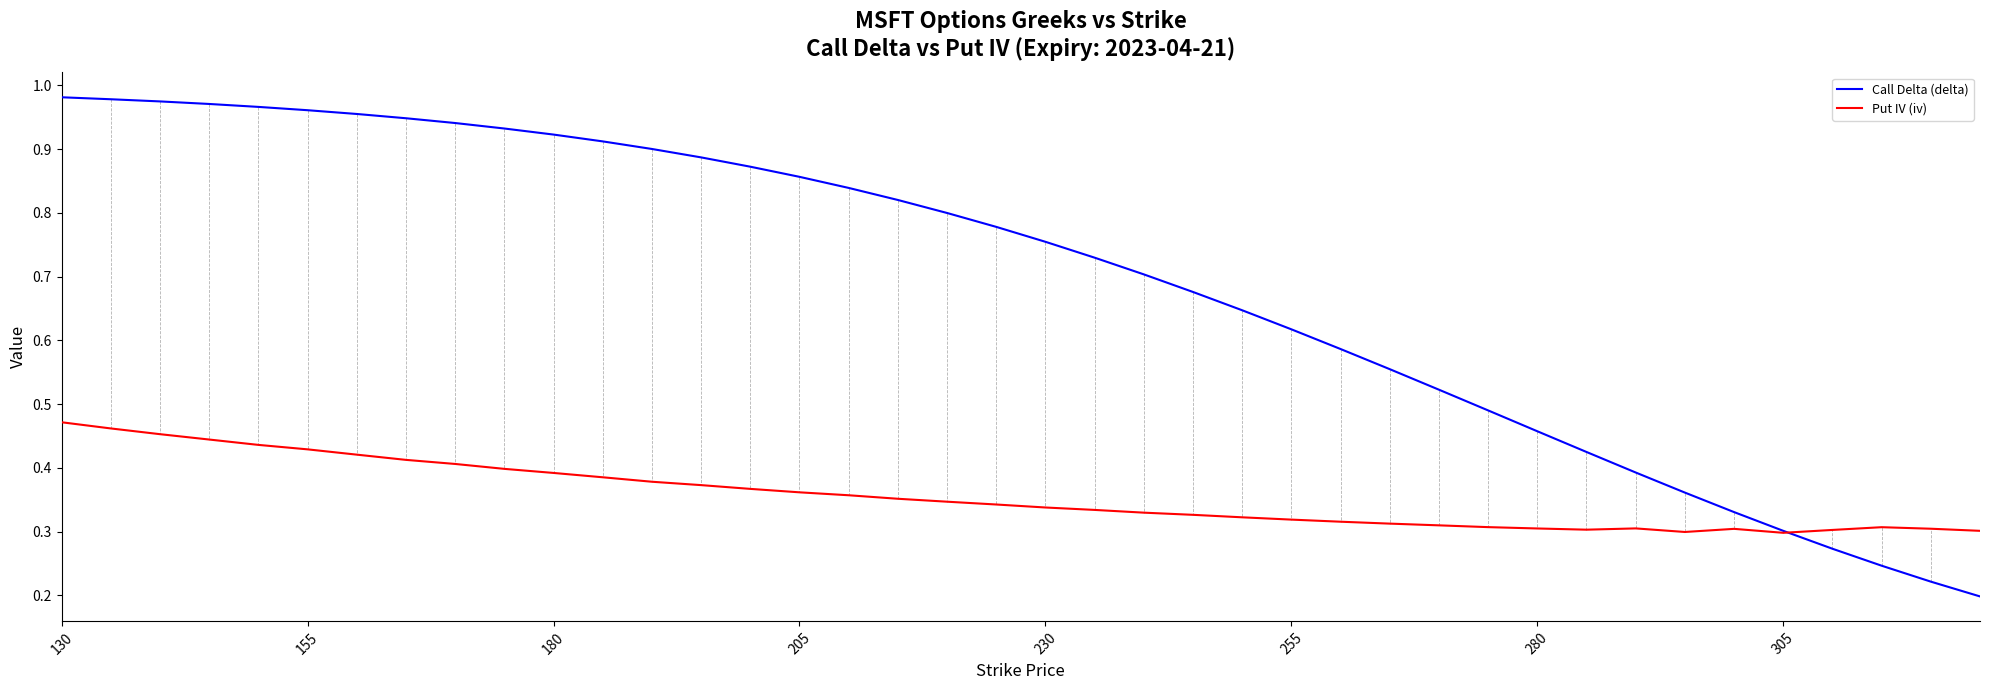

Which series has the largest total across all categories?

Call Delta (delta)